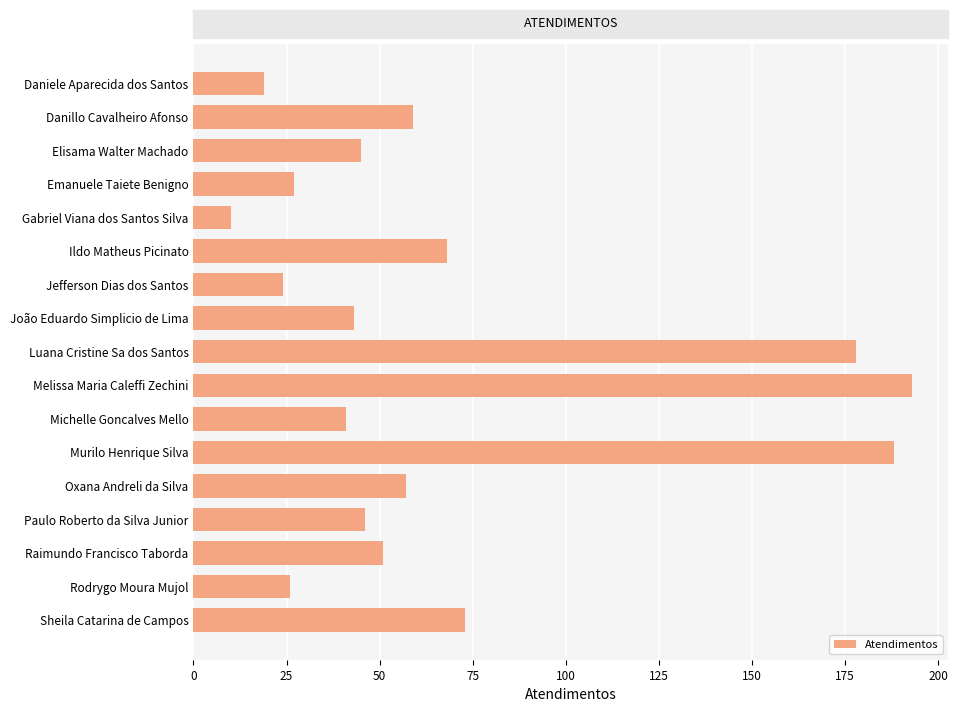

What is the change in value from Gabriel Viana dos Santos Silva to Rodrygo Moura Mujol?

+16